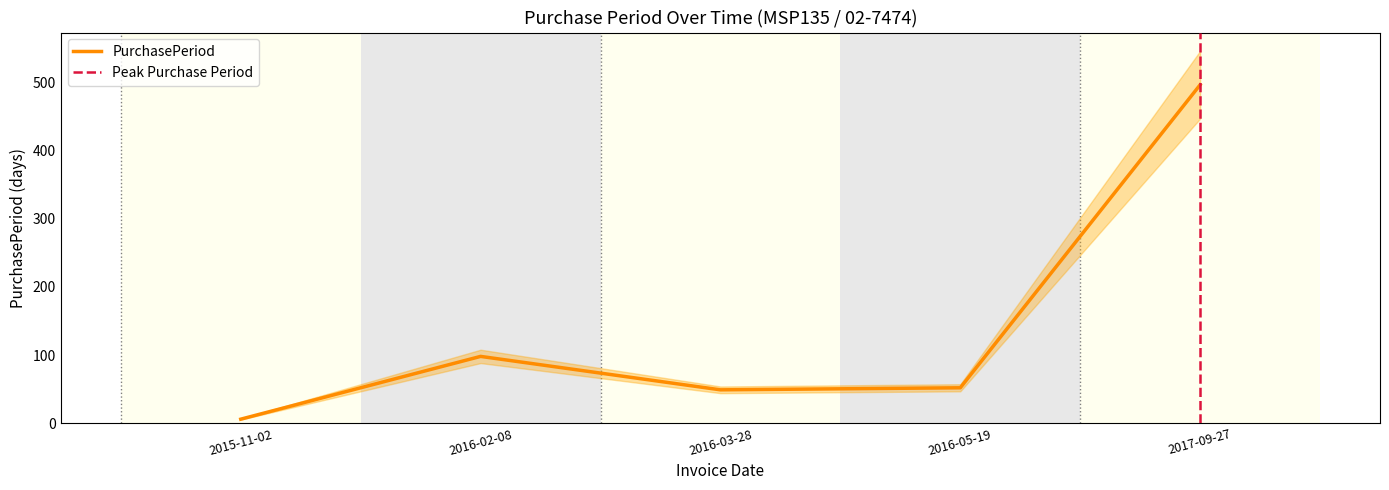

Reading left to right, what are all the values shown in this chart?

2015-11-02=6	2016-02-08=98	2016-03-28=49	2016-05-19=52	2017-09-27=496